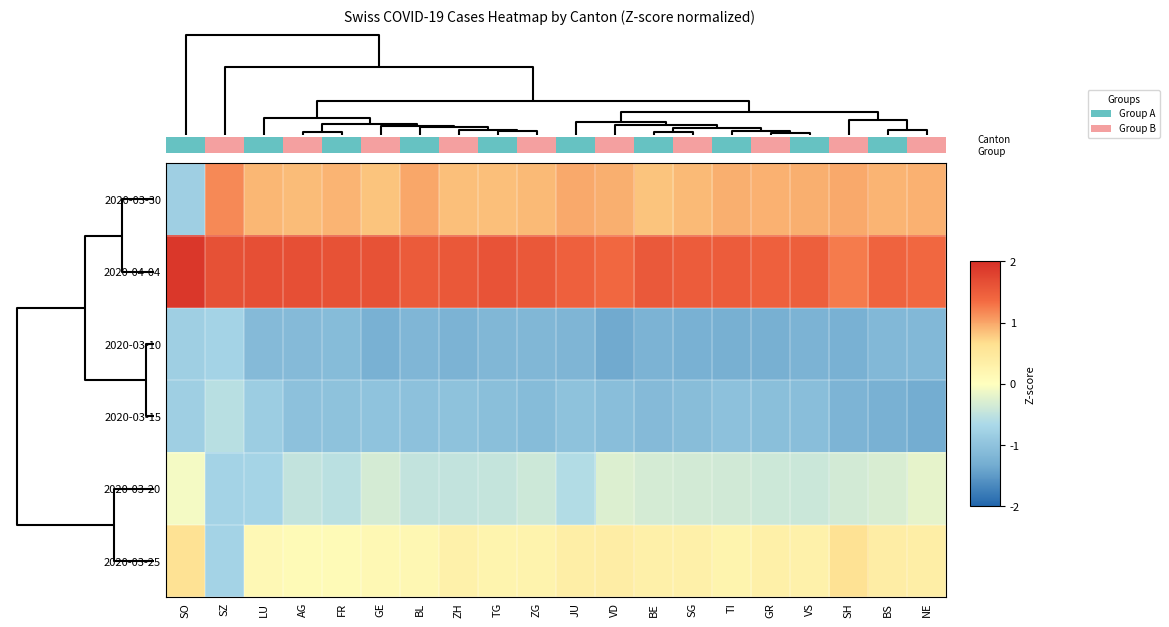

At BS, list the series in order from smallest to largest.

2020-03-15, 2020-03-10, 2020-03-20, 2020-03-25, 2020-03-30, 2020-04-04